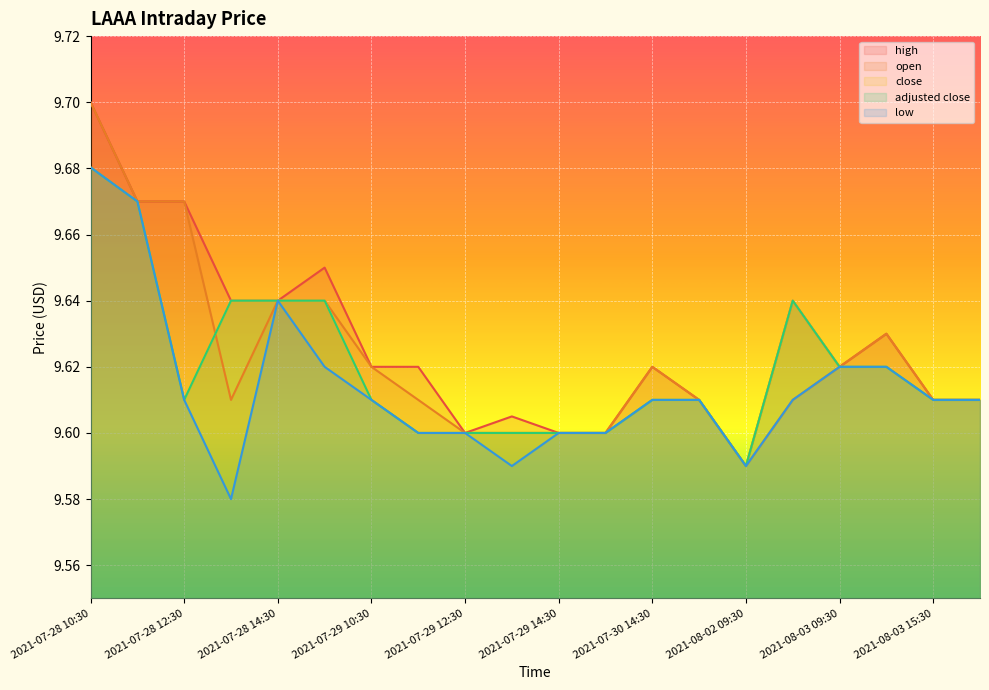

What is the lowest value of the low series?

9.6